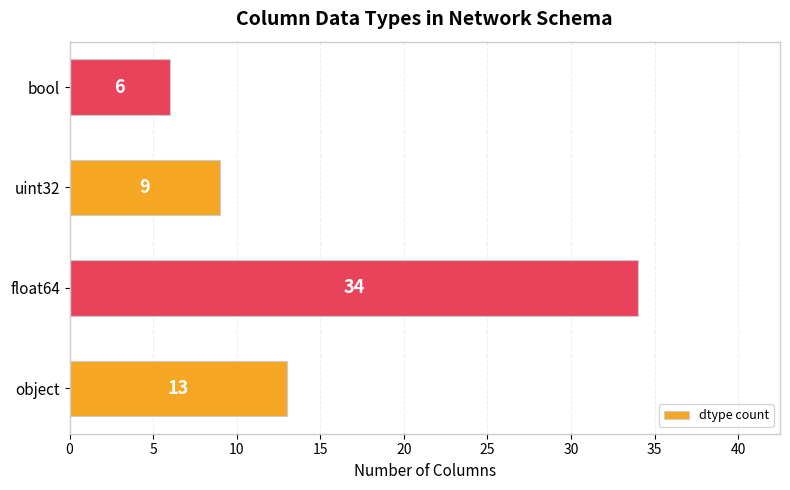

Which label corresponds to the smallest value in the chart?

bool